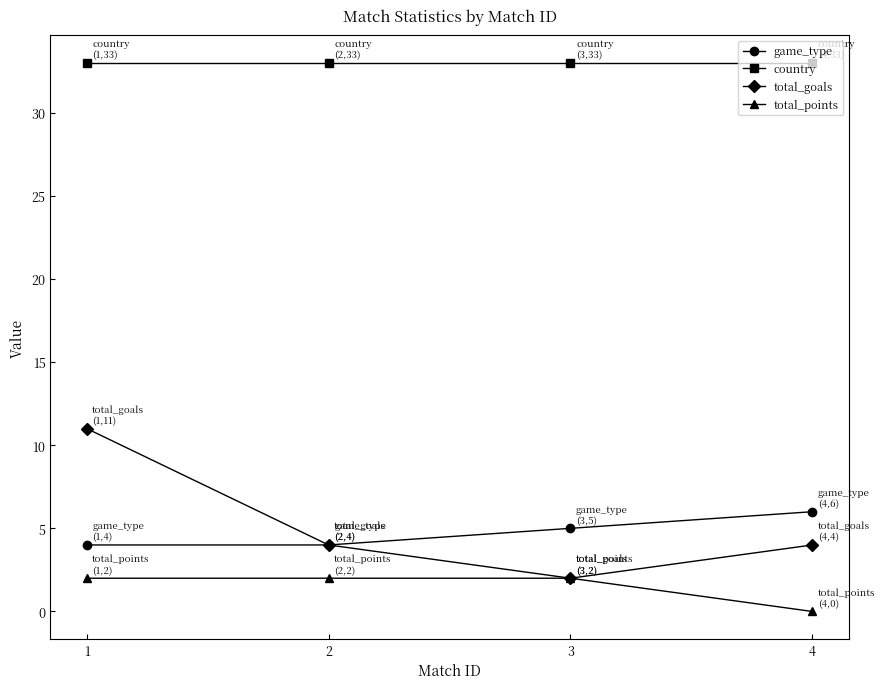

How many lines are shown in the chart?

4